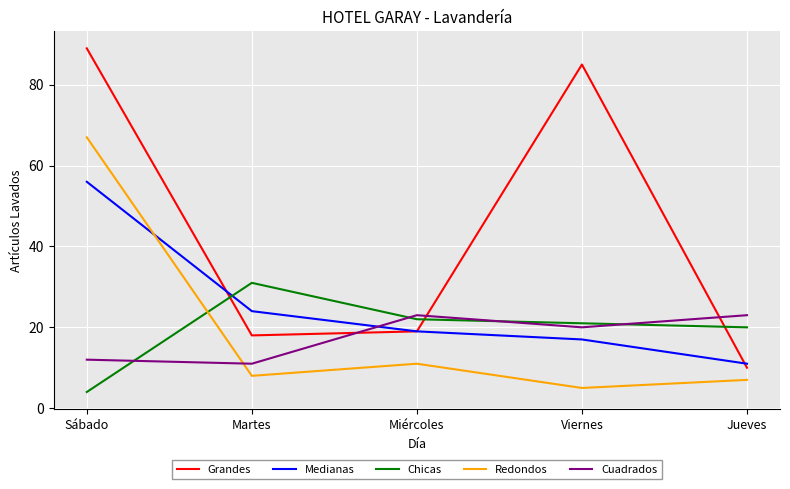

What position from the left is Martes?

2